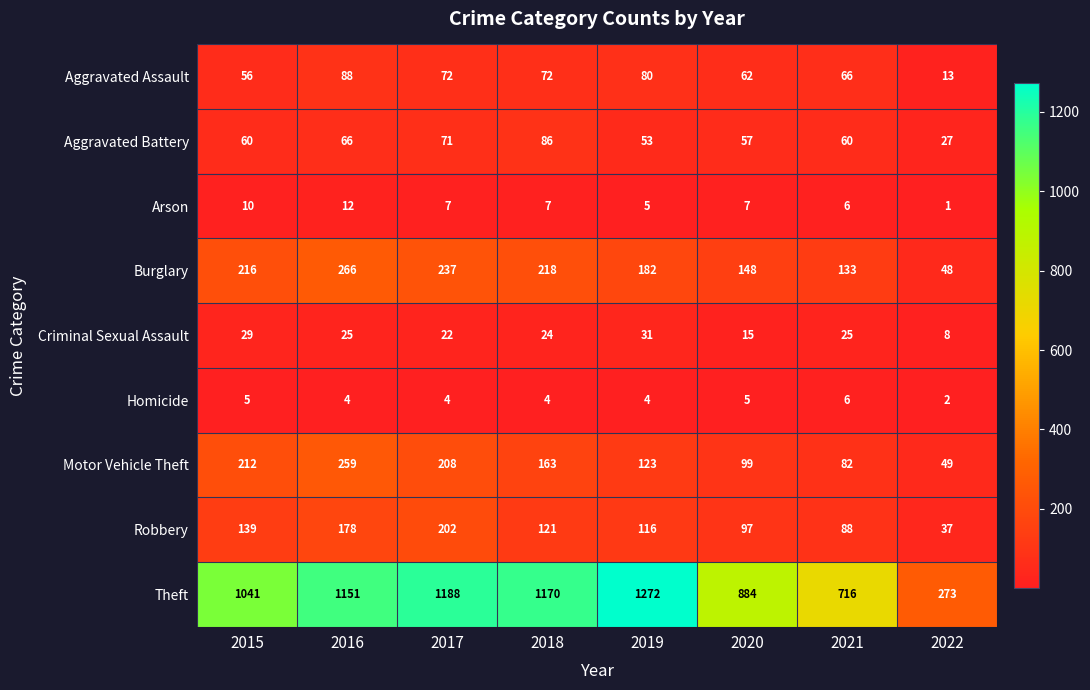

At which label does Aggravated Assault reach its minimum?

2022